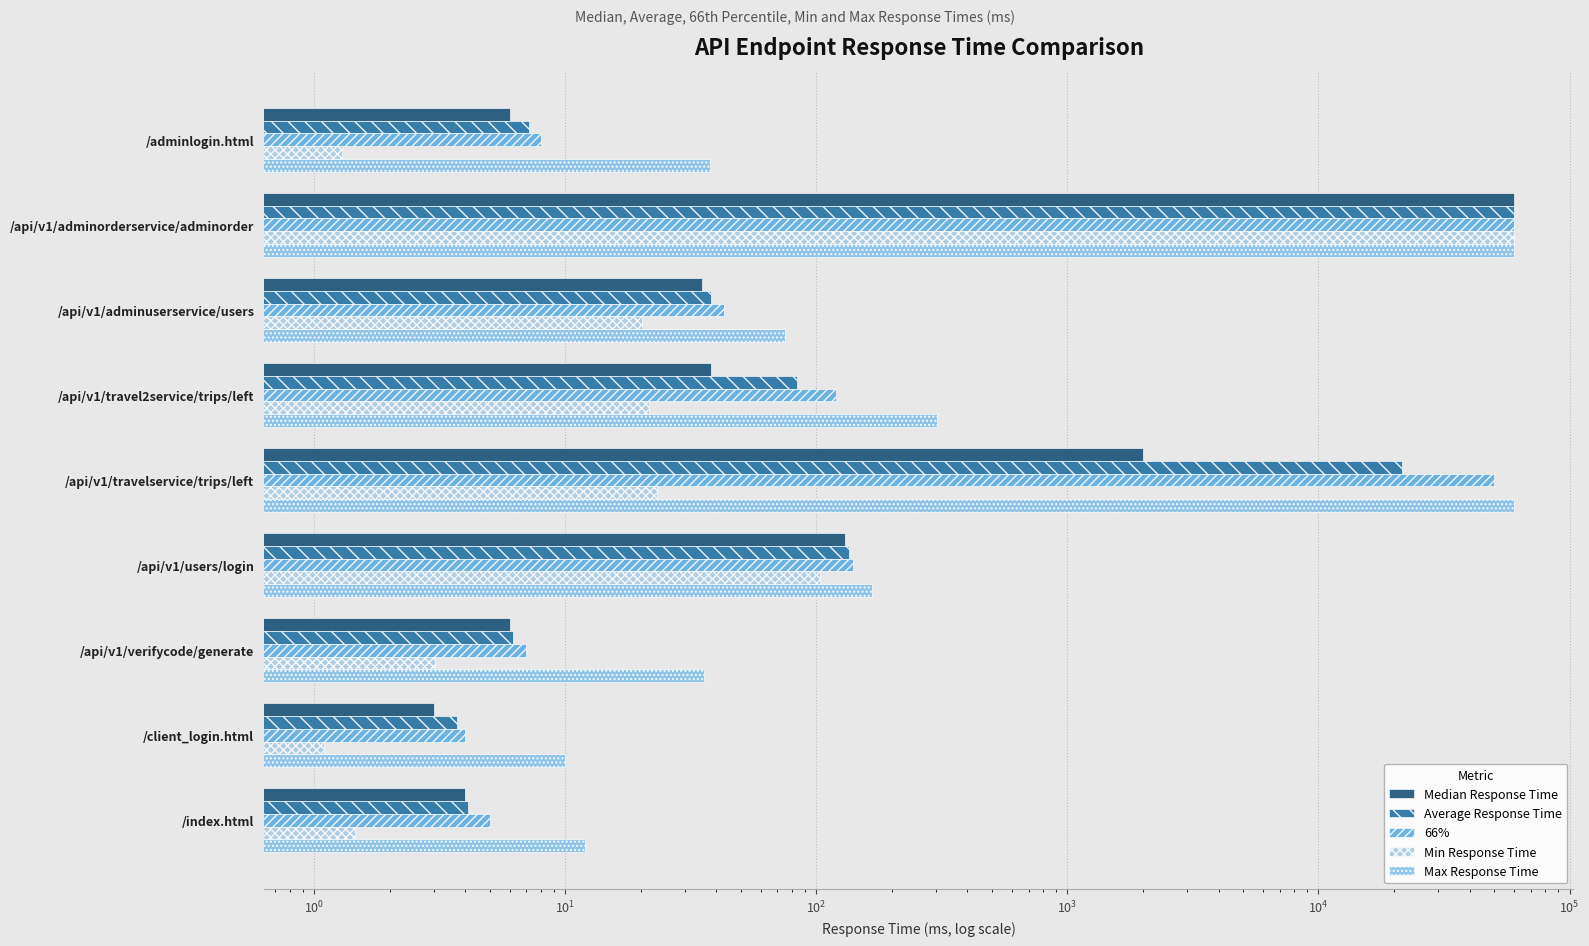

What is the average value of the 66% series?

12258.6